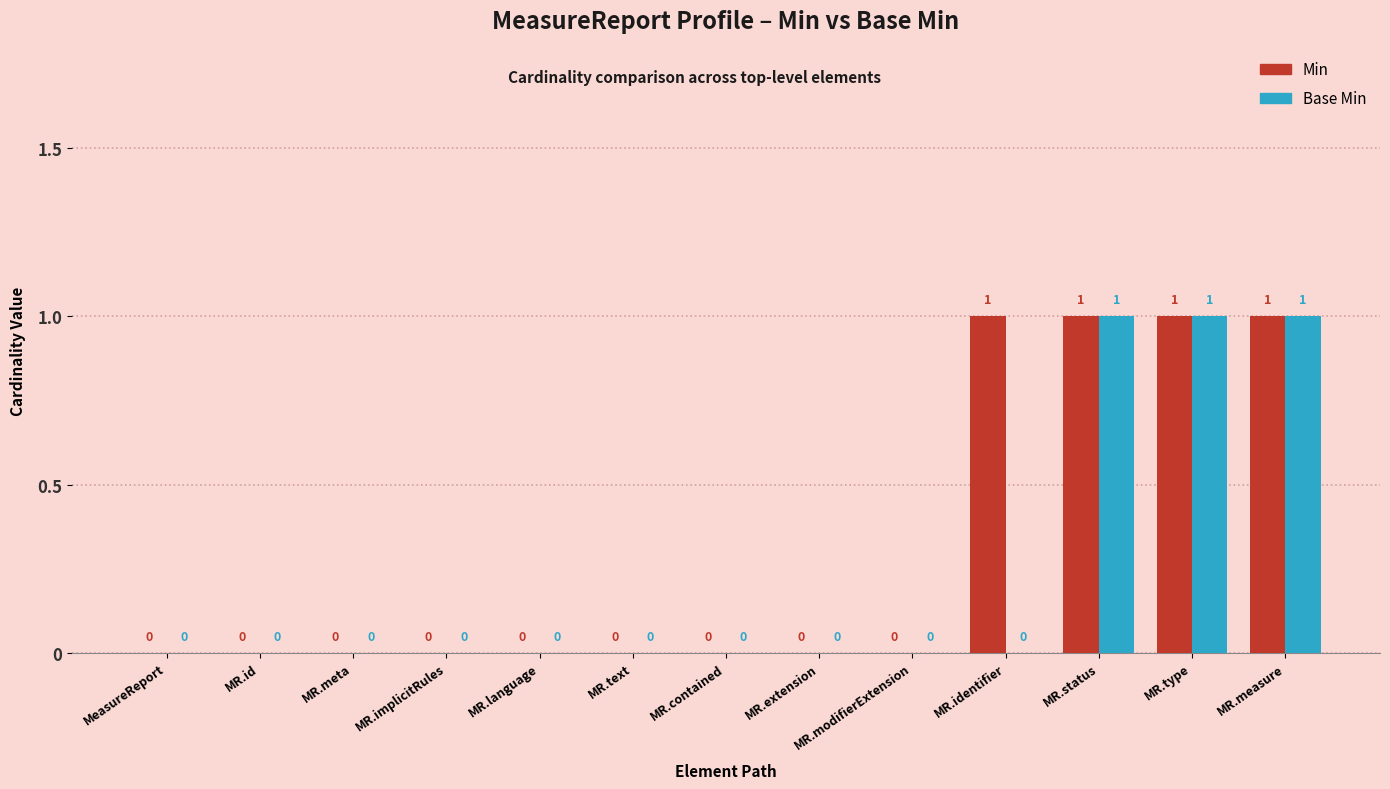

What are all the series names shown in the legend?

Min, Base Min